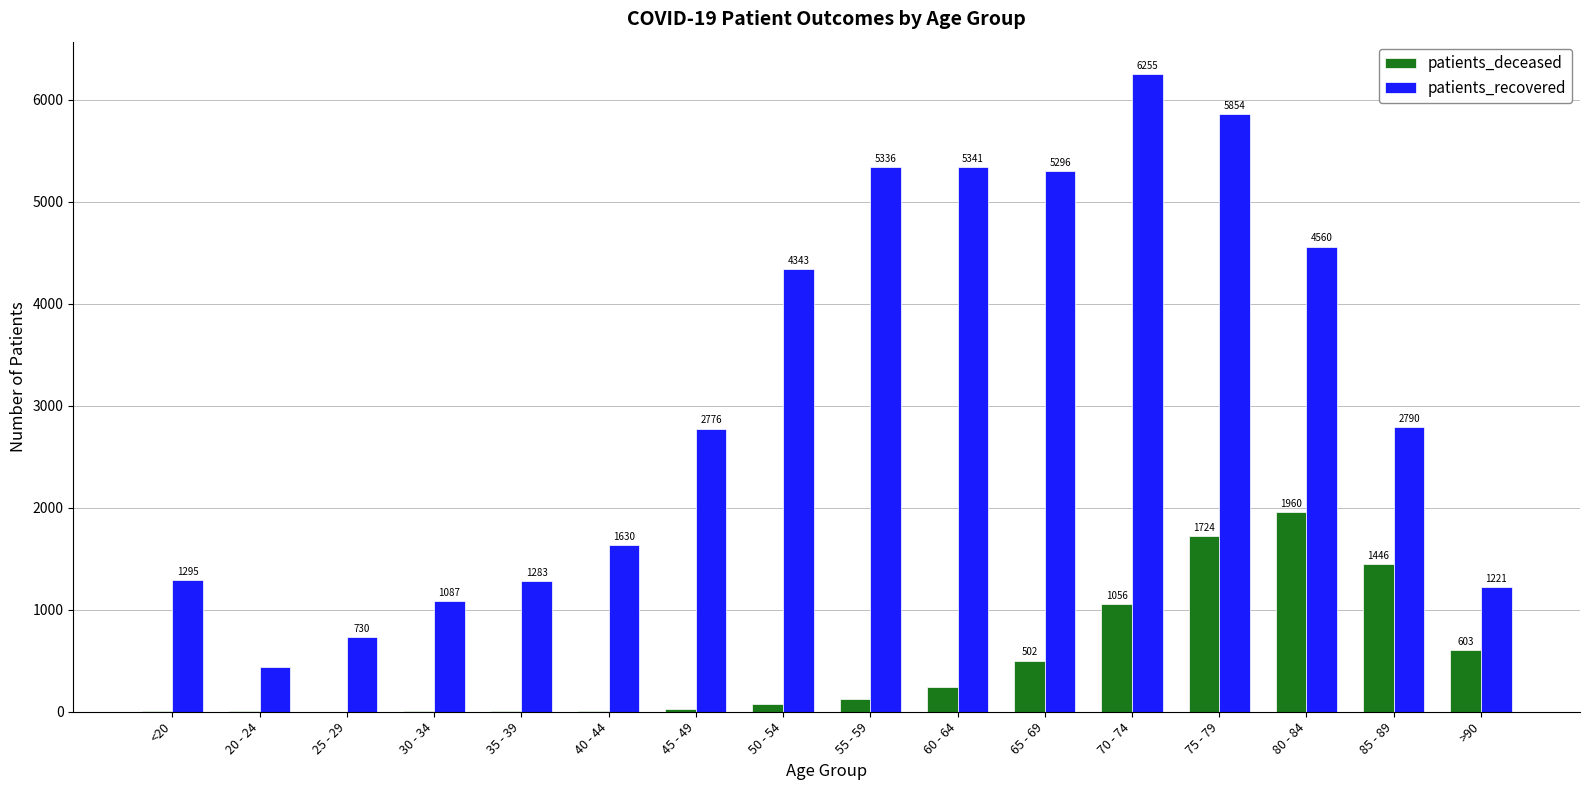

Reading left to right, transcribe all the data shown in this chart.

patients_deceased: 6	3	2	10	11	12	25	73	128	241	502	1056	1724	1960	1446	603
patients_recovered: 1295	436	730	1087	1283	1630	2776	4343	5336	5341	5296	6255	5854	4560	2790	1221